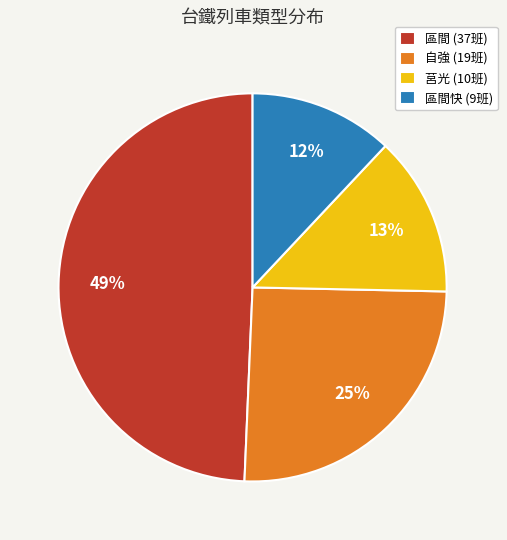

Is the sum of 莒光 (10班) and 區間 (37班) greater than half?

Yes